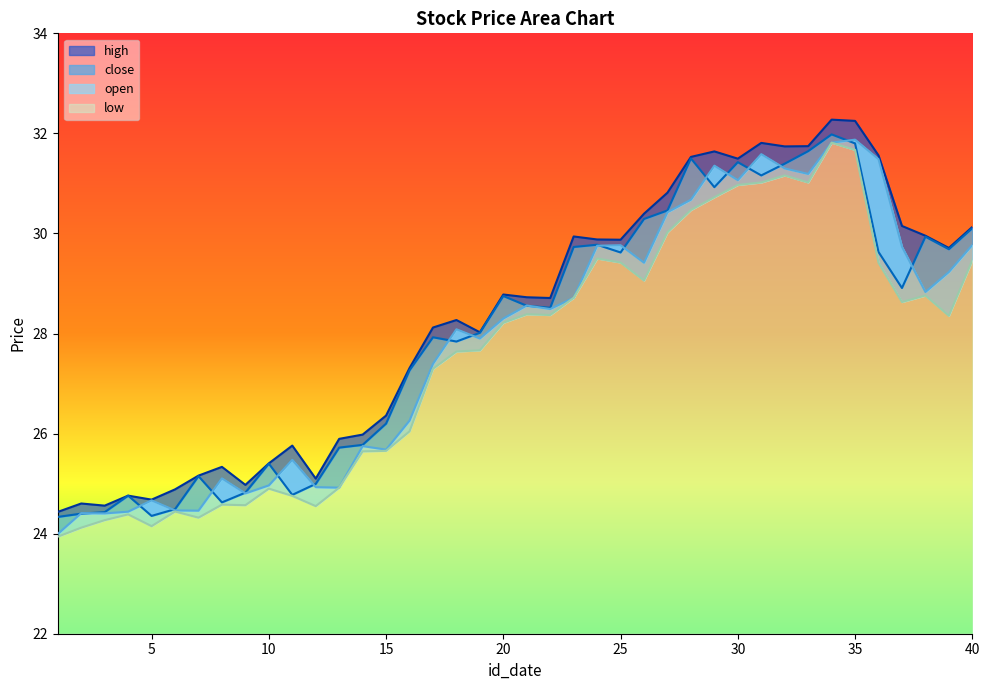

List the series in order of their peak value, lowest first.

low, open, close, high